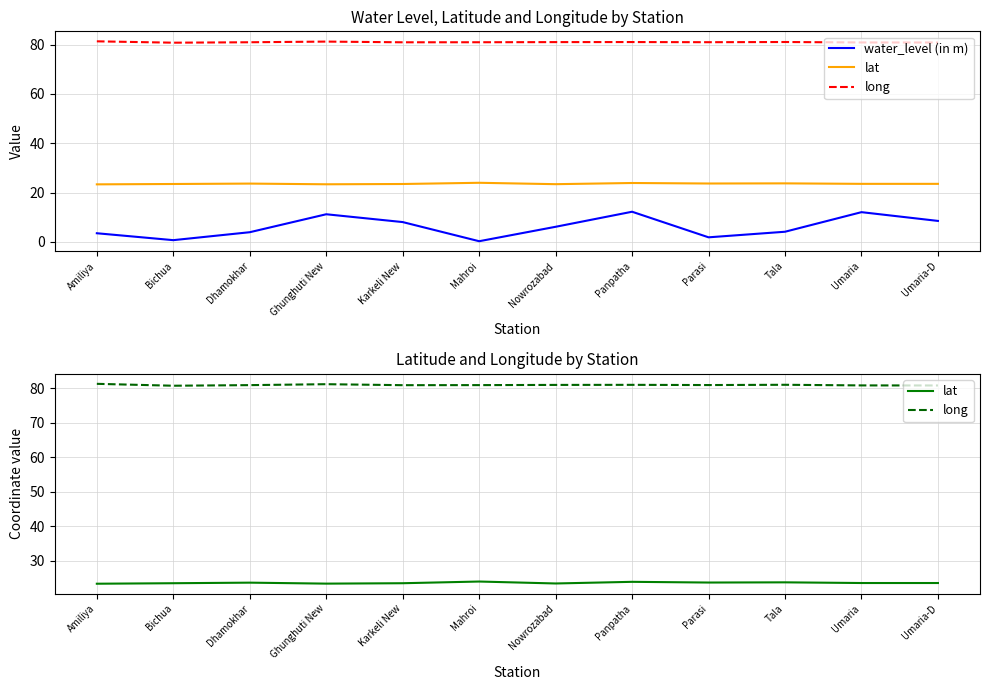

What is the average value of the water_level (in m) series?

6.0